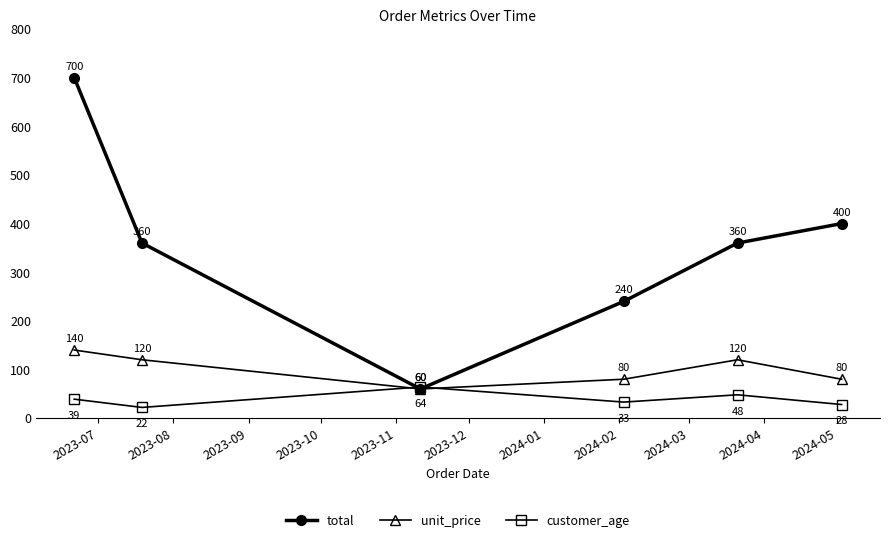

Which series has the widest spread of values?

total